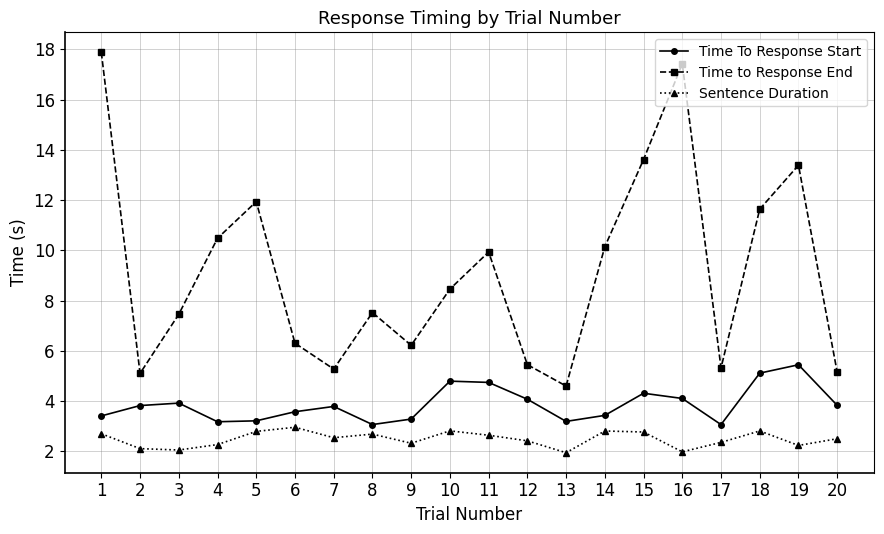

What value does the Time To Response Start series have at 9?

3.3